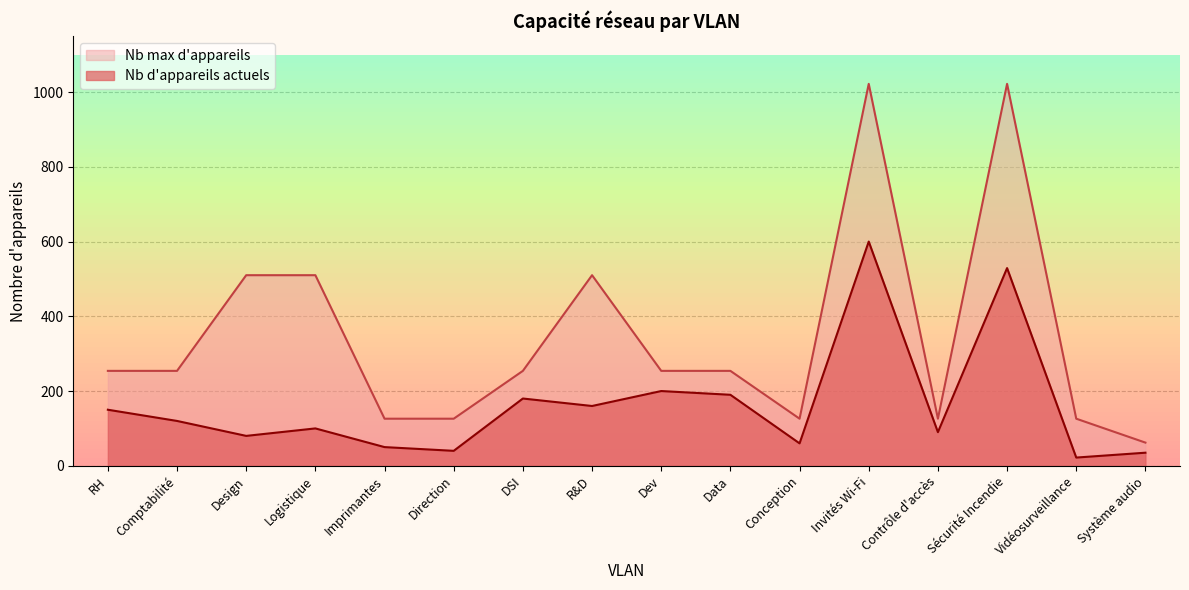

Which has a higher value, Vidéosurveillance or Comptabilité?

Comptabilité